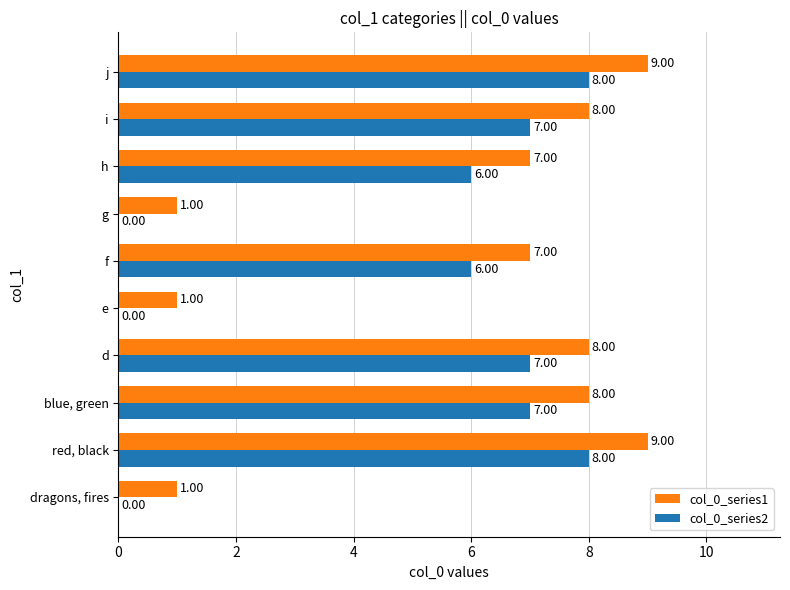

What is the sum of all col_0_series2 values?

49